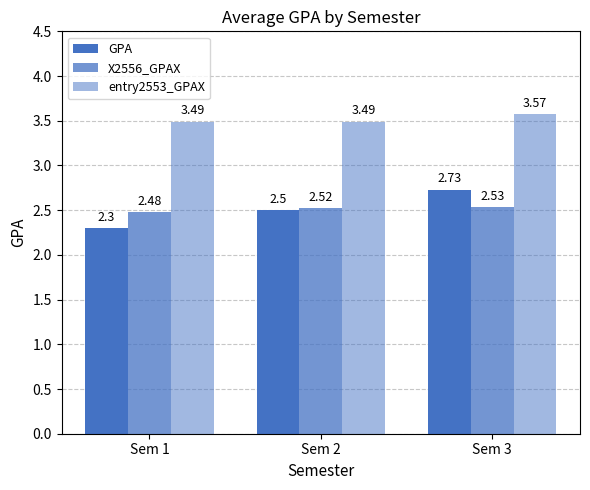

Are the bars grouped side by side (vs. stacked)?

Yes